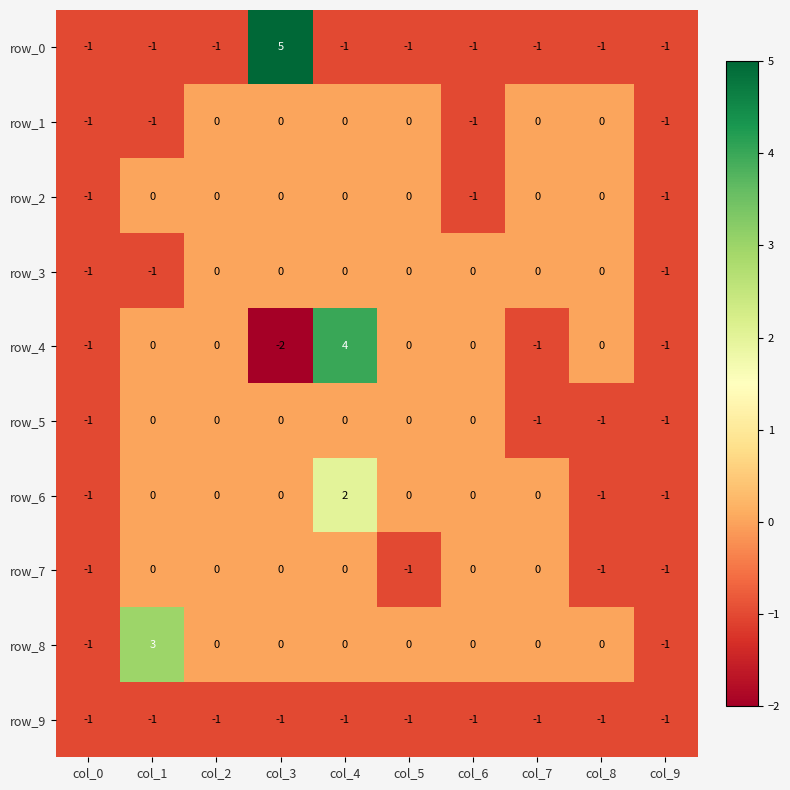

Which label corresponds to the largest value in the chart?

col_3